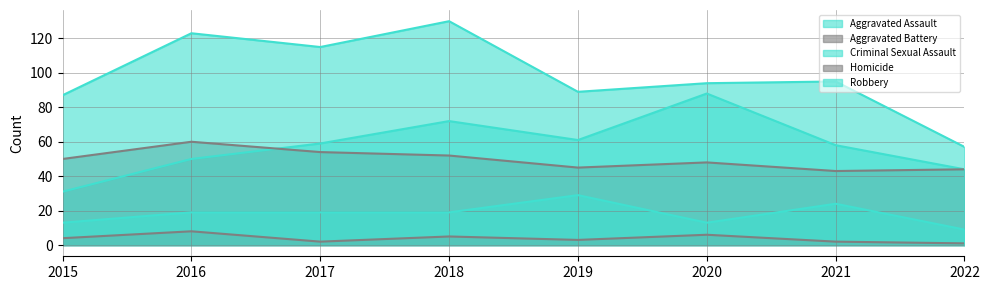

In Aggravated Assault, how many points are lower than both neighbors (excluding endpoints)?

1